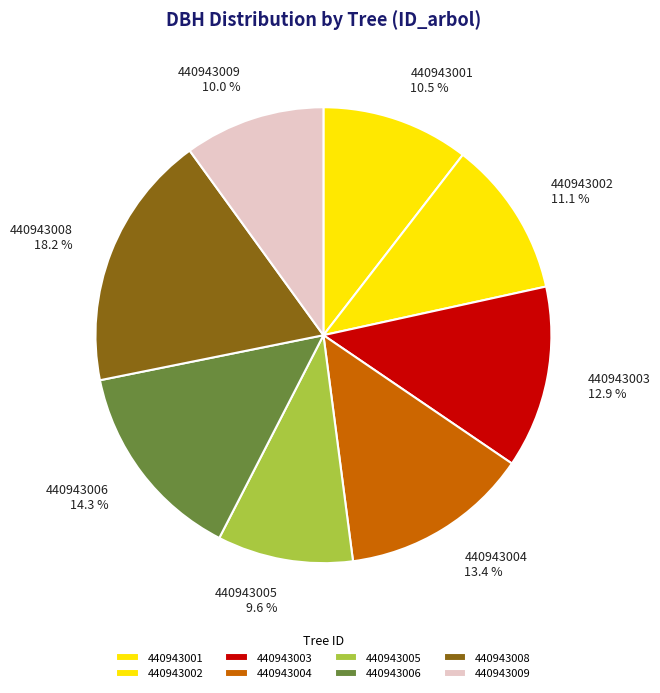

Count the number of slices in the pie.

8